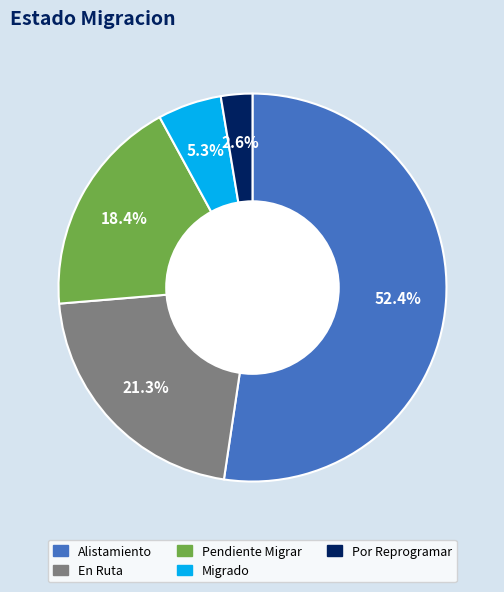

The En Ruta slice represents 21% of the pie. True or false?

True